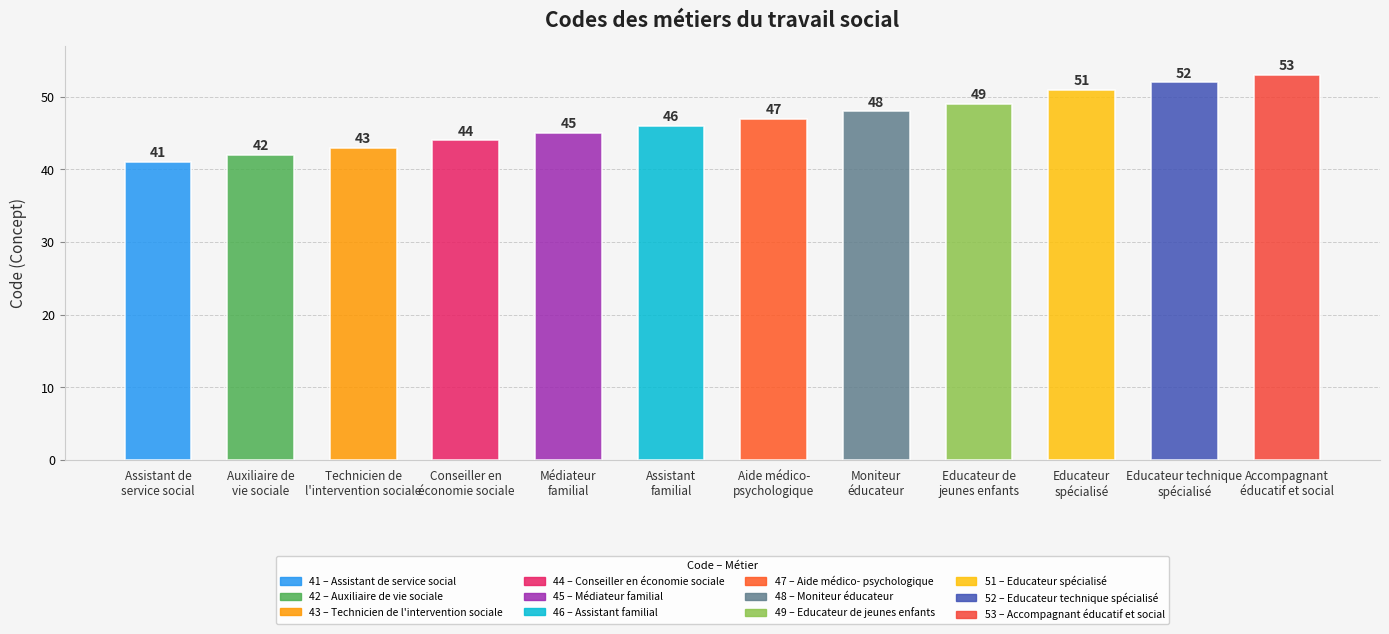

Where does the data first go above 47?

Moniteur
éducateur